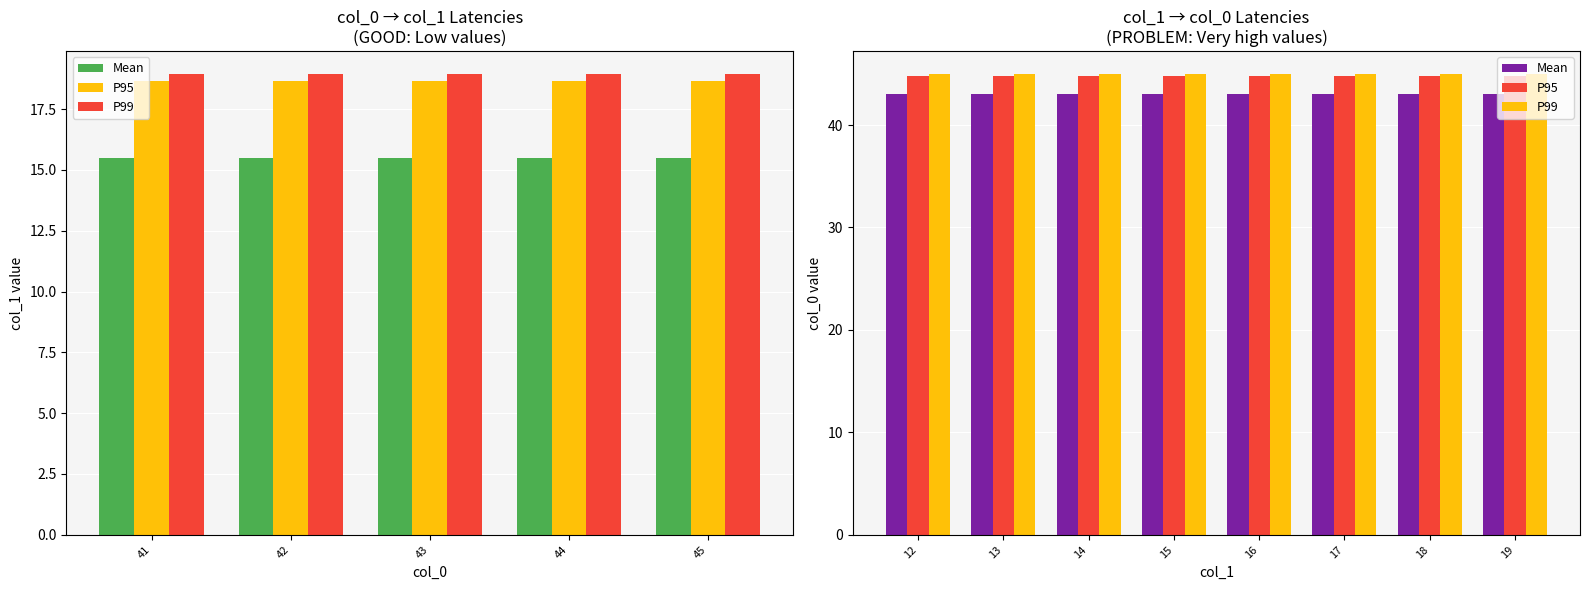

Does the chart contain any negative values?

No